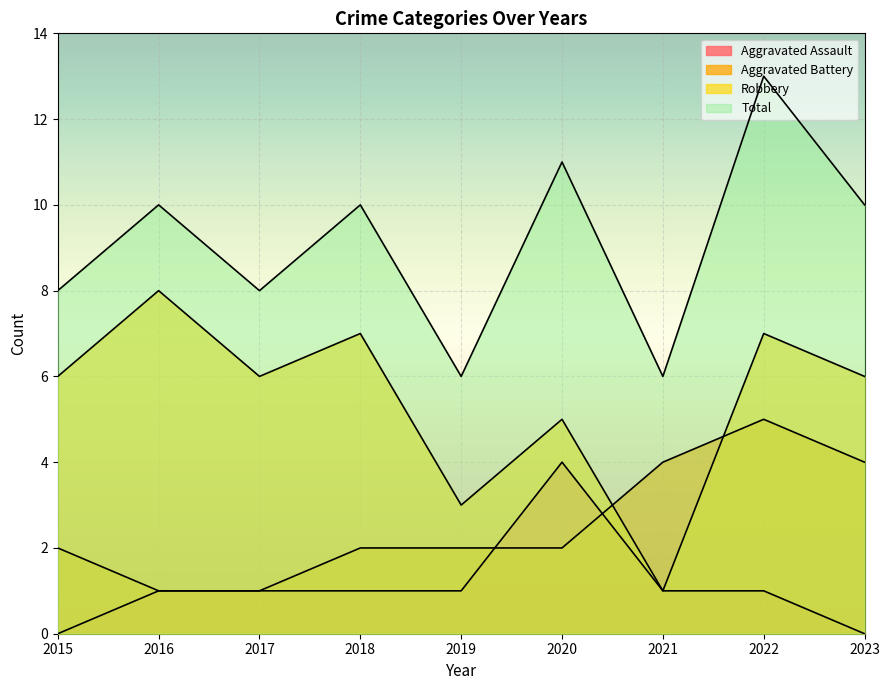

List the series in order of their peak value, highest first.

Total, Robbery, Aggravated Battery, Aggravated Assault